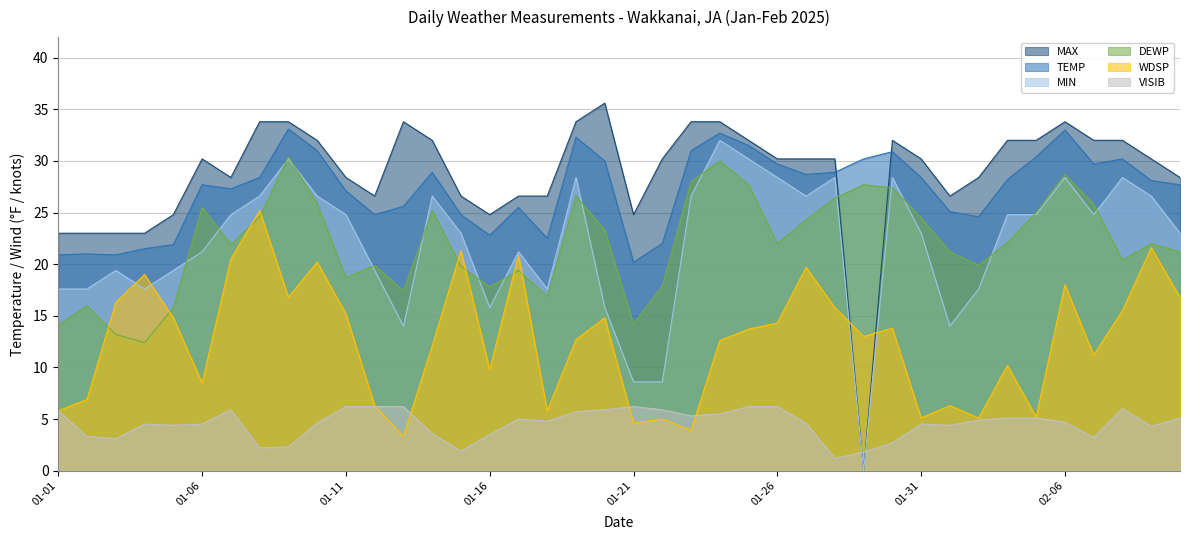

The value of MAX at 01-26 is 20.8. True or false?

False